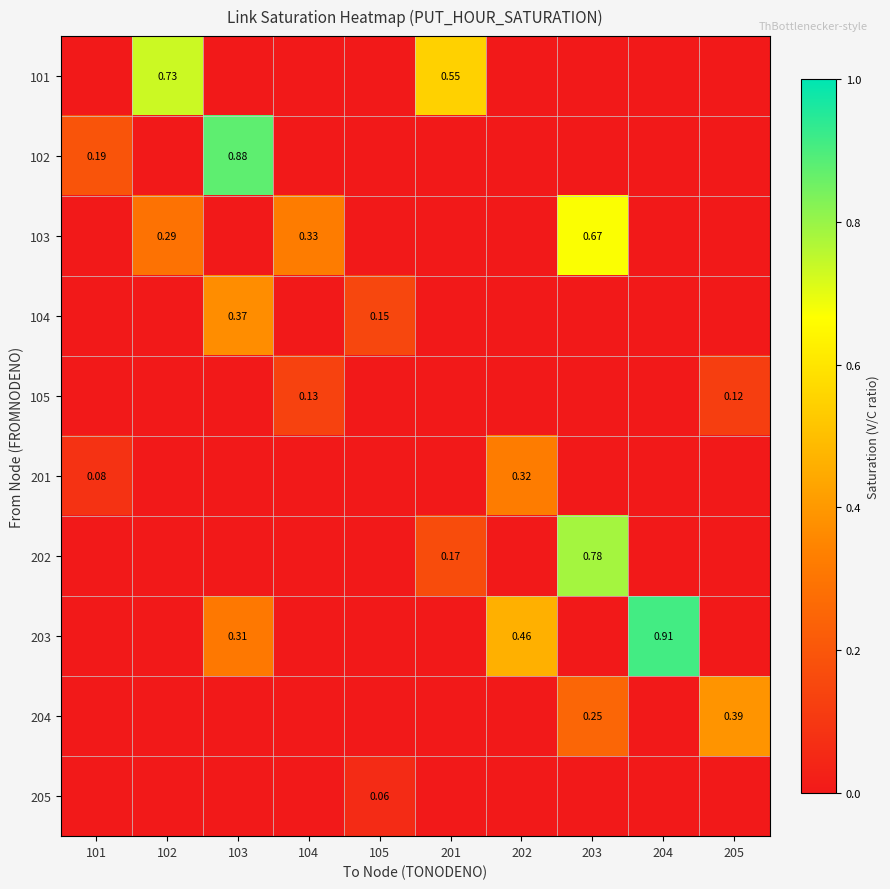

Rank the series by their maximum value, from highest to lowest.

203, 102, 202, 101, 103, 204, 104, 201, 105, 205